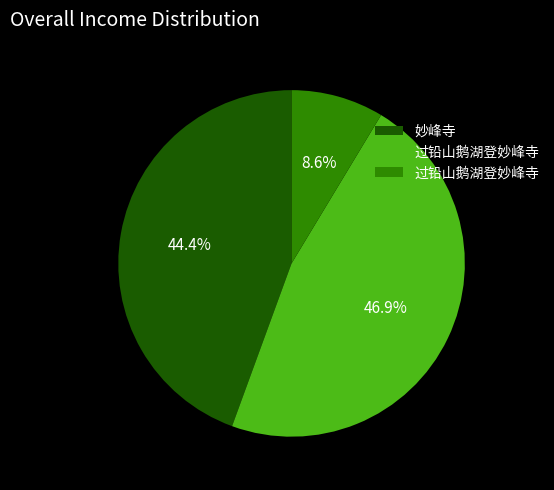

Is there any slice that represents more than half of the pie?

No